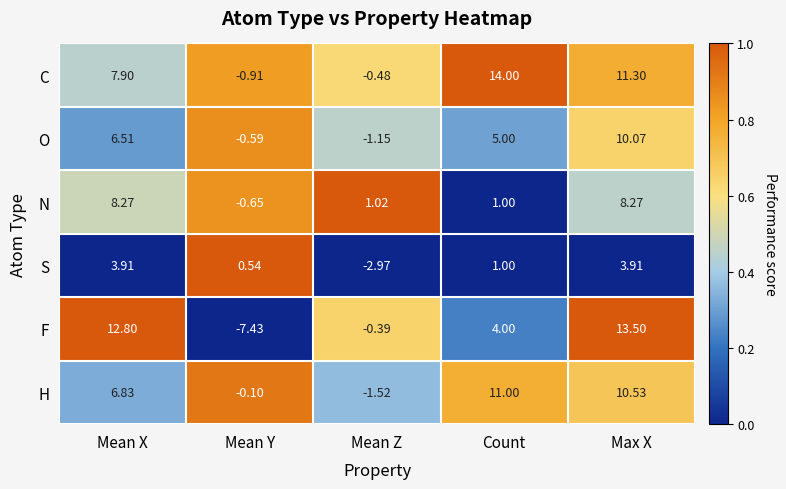

At Max X, list the series in order from smallest to largest.

S, N, O, H, C, F